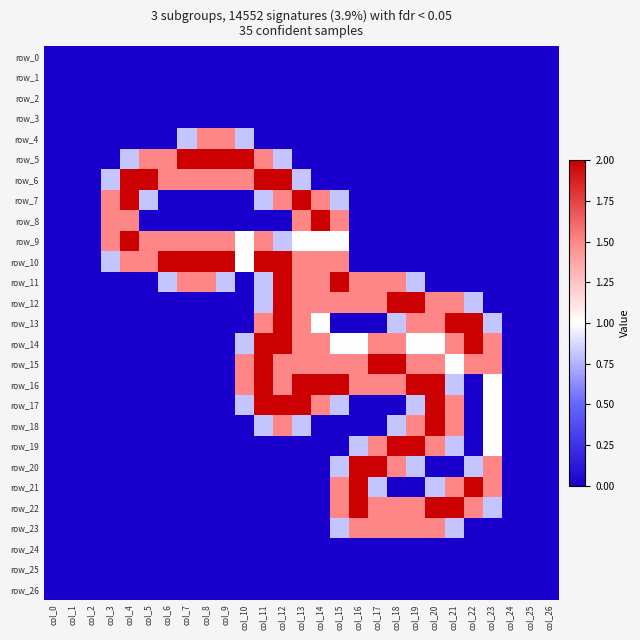

What is the total value across all series at col_7?

9.3